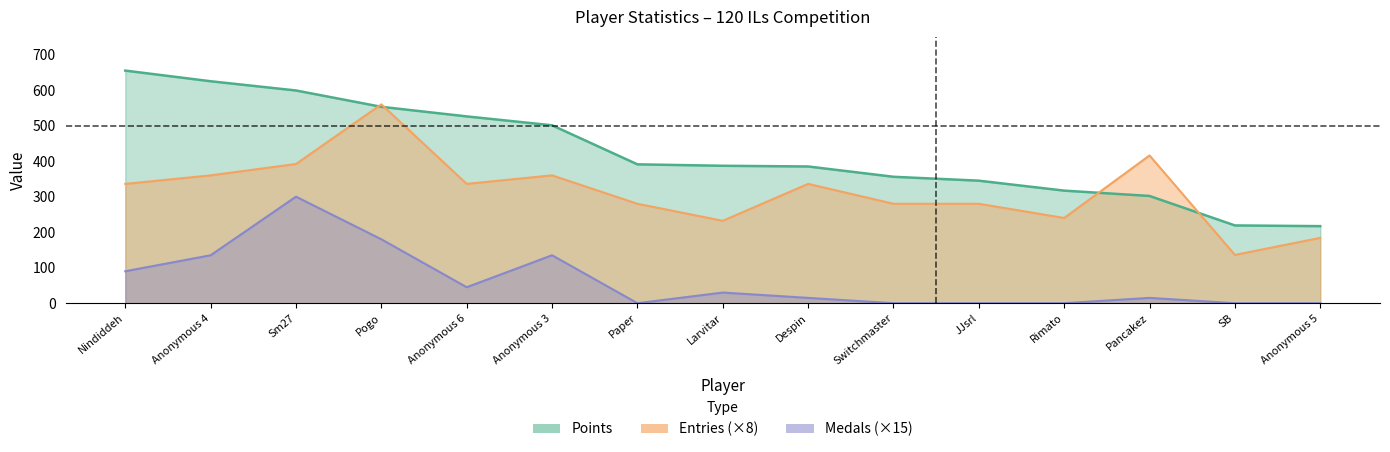

What is the spread (max minus min) of values at Pancakez?

401